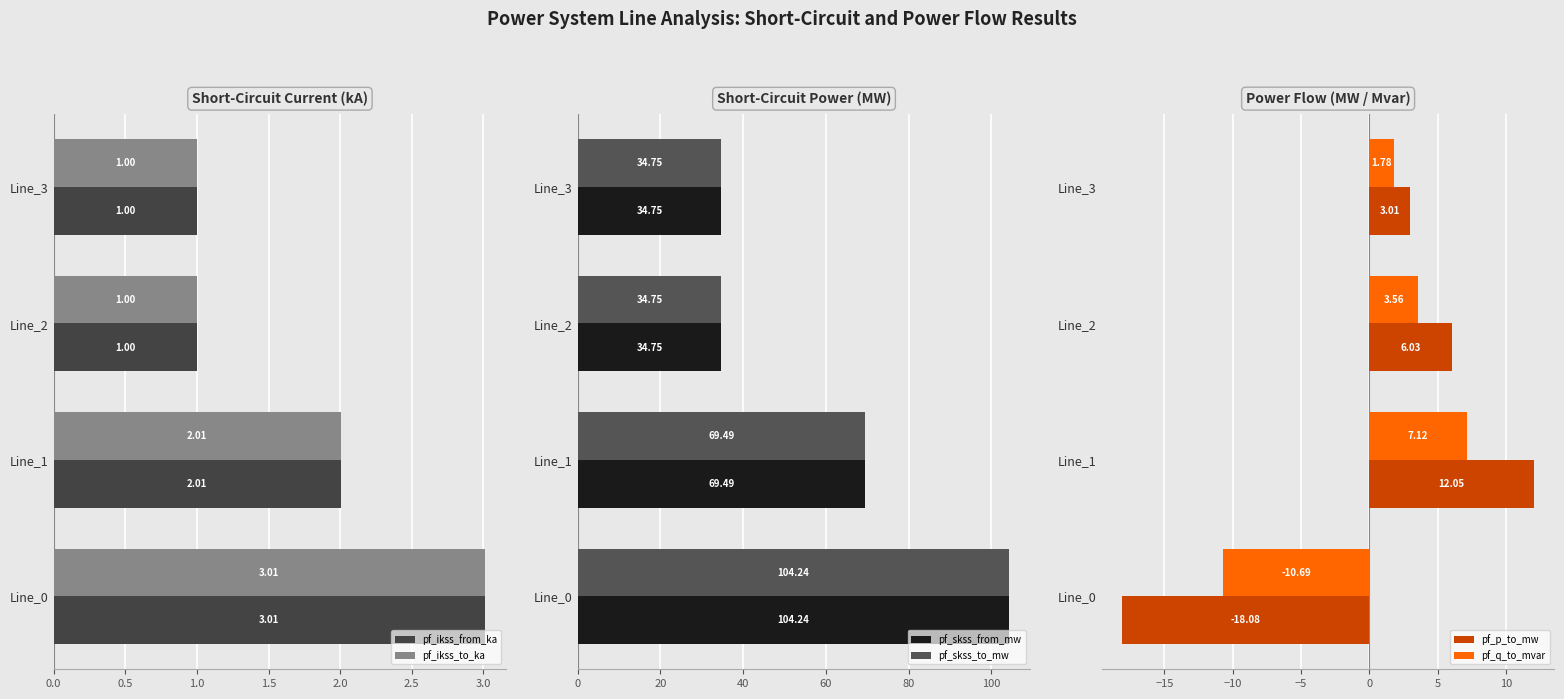

True or false: pf_skss_to_mw has a value of 13.2 at Line_2.

False